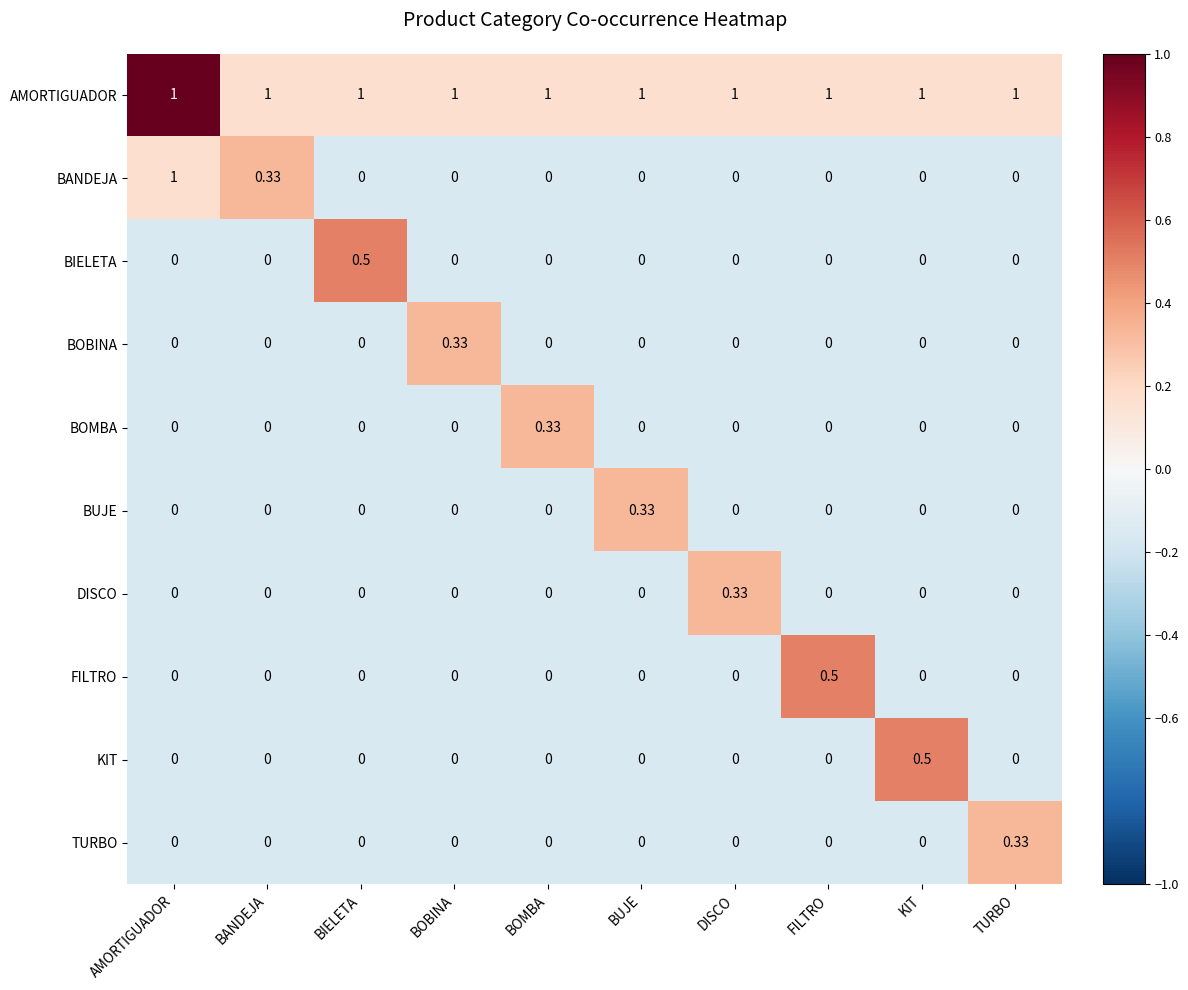

Count the number of data series in this chart.

10